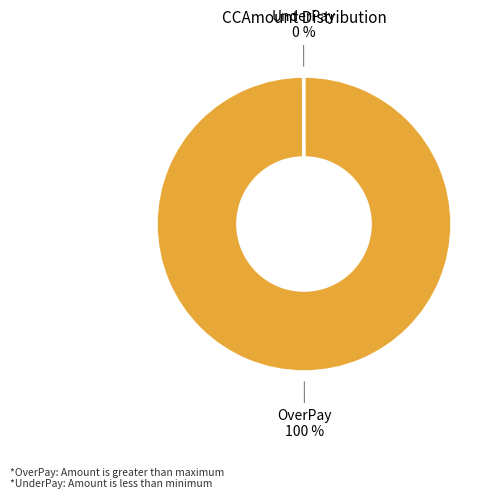

Which slice is the largest?

OverPay